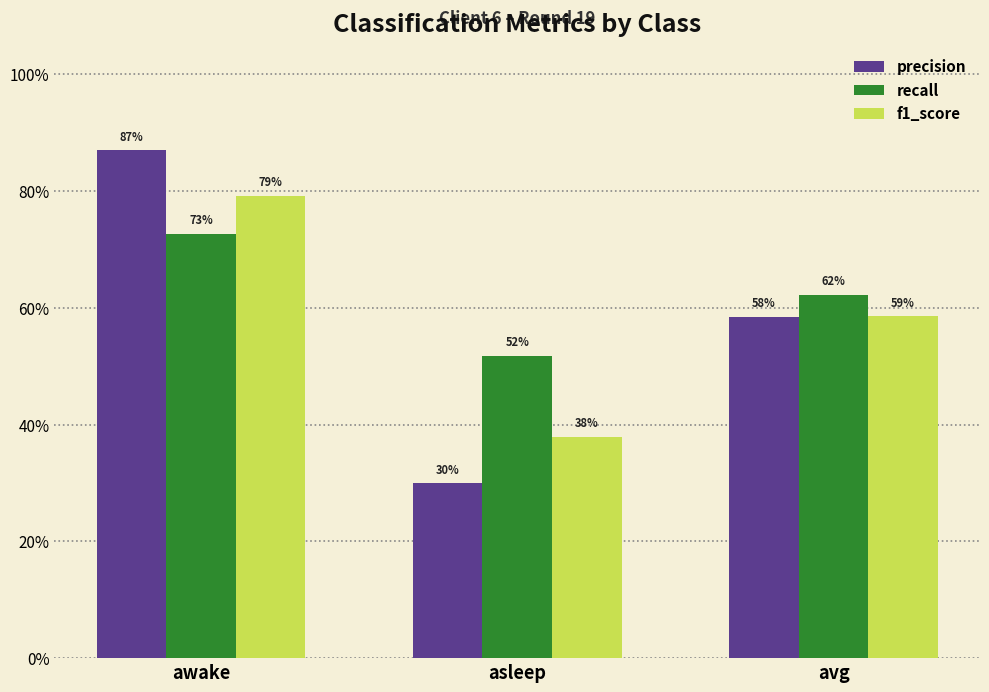

Are the bars grouped side by side (vs. stacked)?

Yes